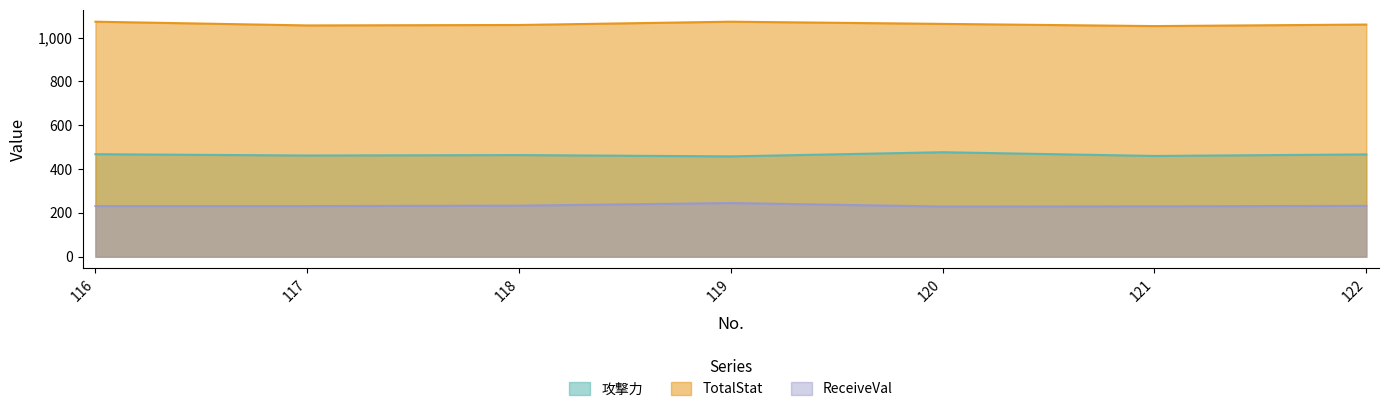

What is the maximum value shown in the chart?

1073